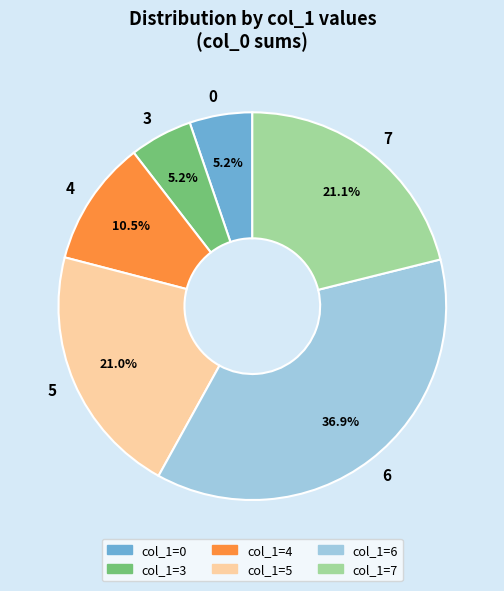

Combined, do 4 and 7 account for over 50%?

No